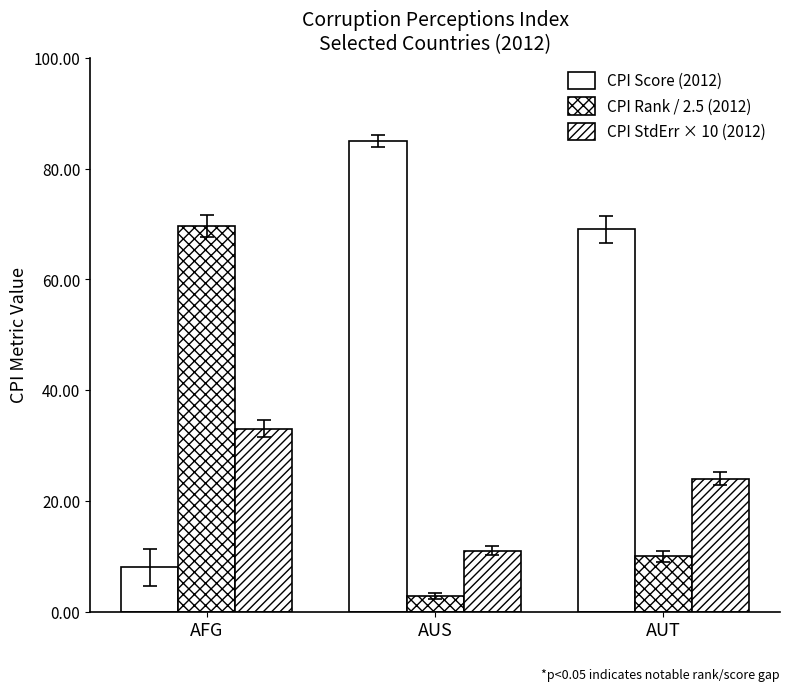

Does the chart contain stacked bars?

No